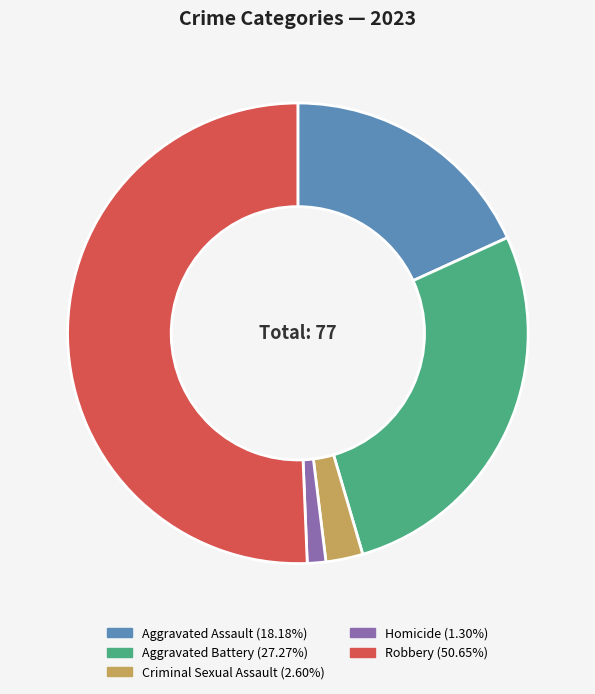

Count the number of slices in the pie.

5